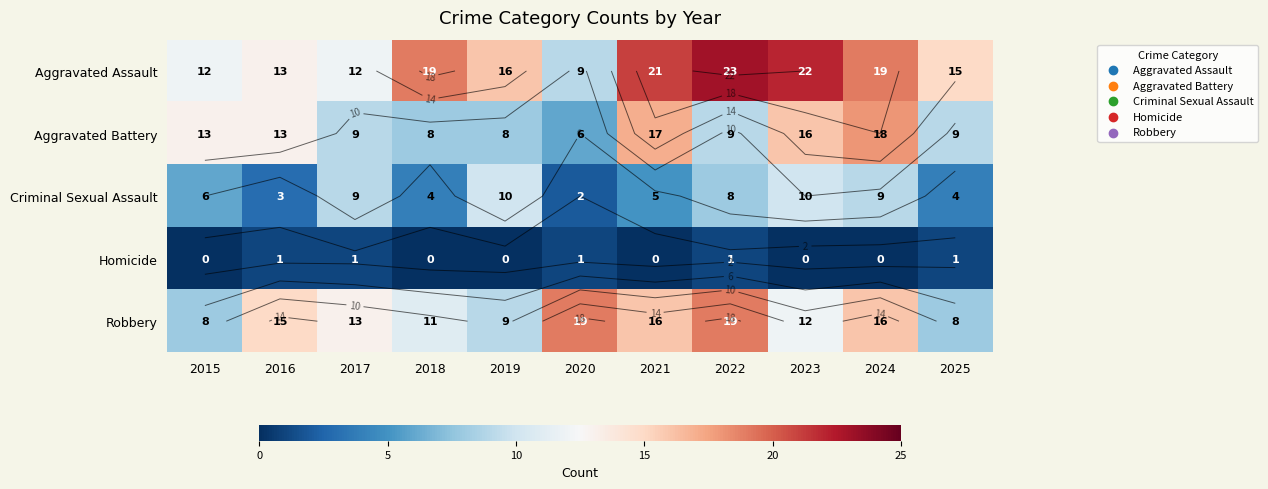

Is it true that Criminal Sexual Assault equals 8 at 2022?

True